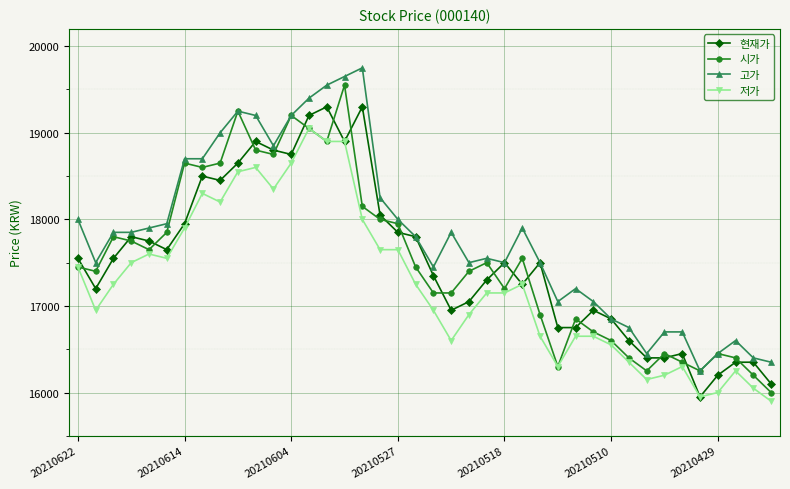

True or false: 고가 and 저가 cross at least once.

False